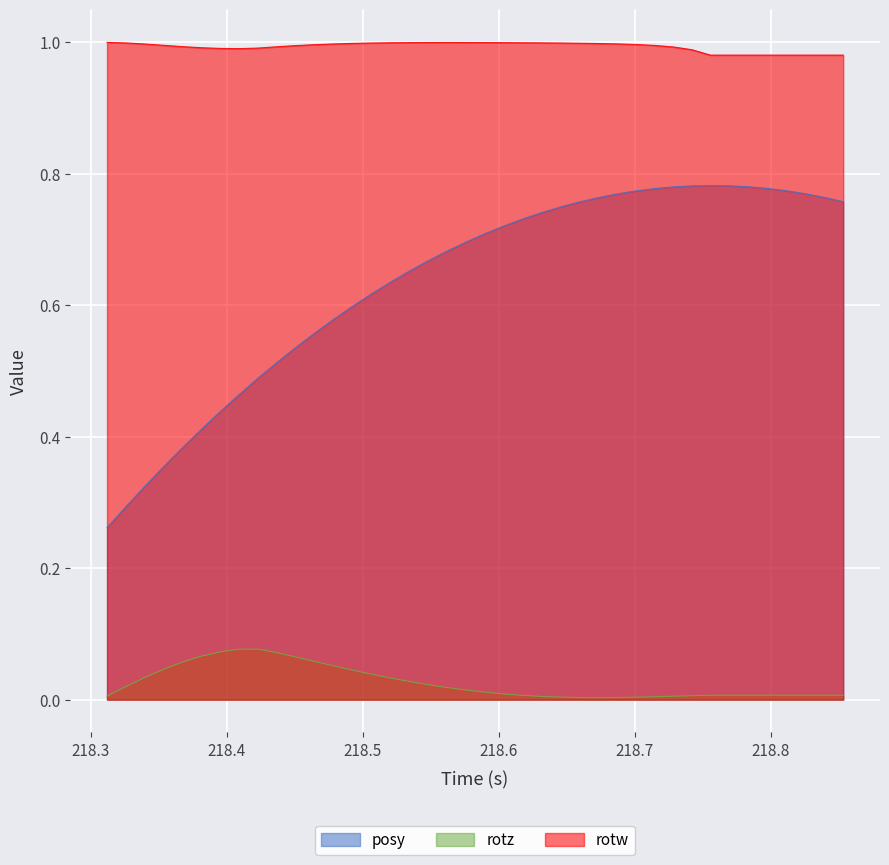

Which series has the largest range (max minus min)?

posy